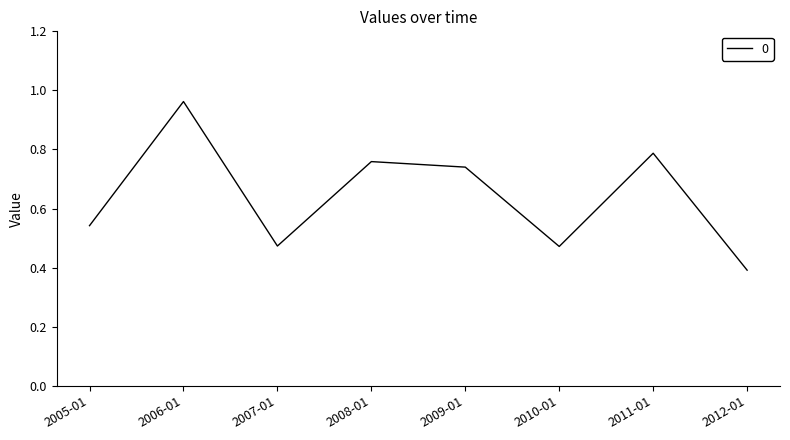

At which label is the value closest to 0?

2012-01